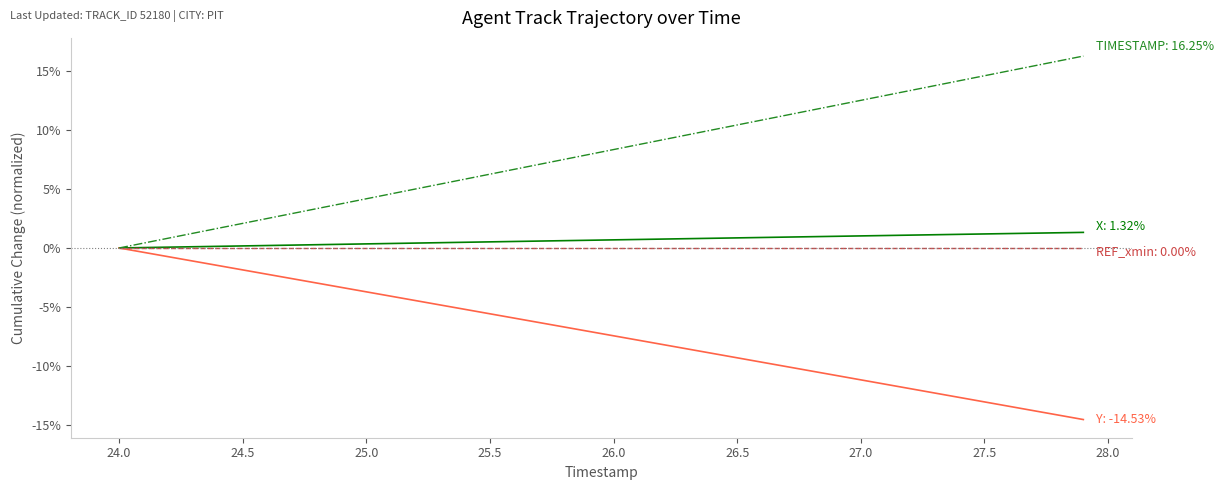

What is the smallest value displayed?

-14.5